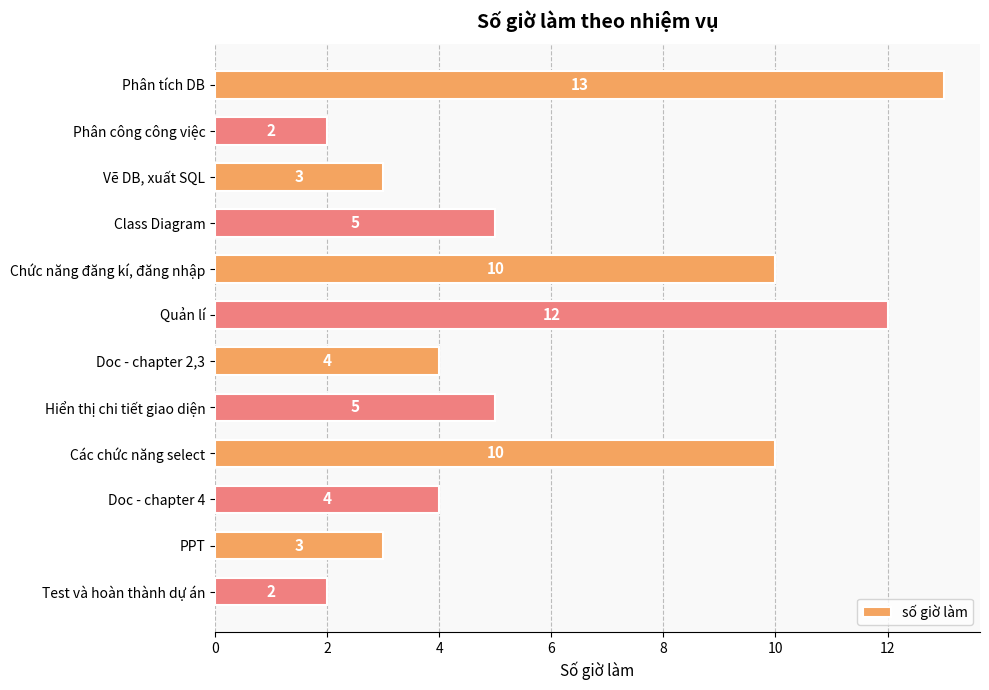

What is the difference between the maximum and minimum values?

11